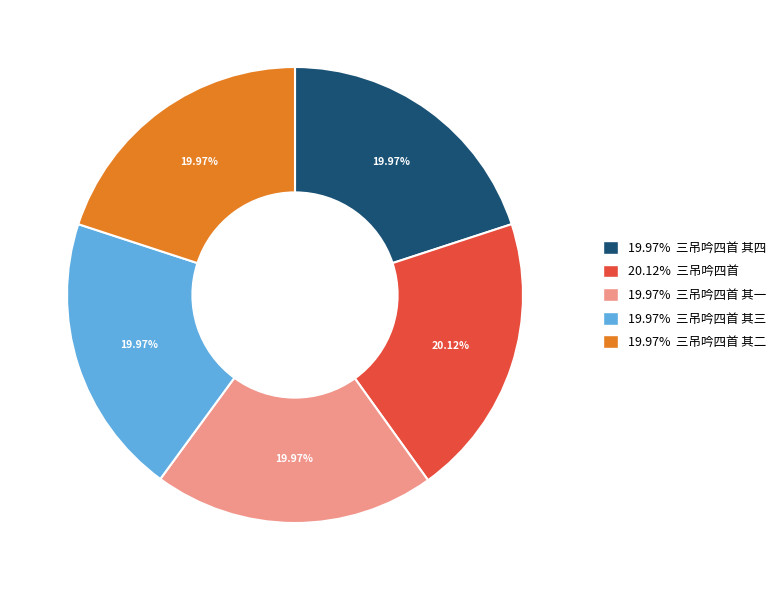

What is the ratio of the value at 19.97% 三吊吟四首 其一 to the value at 20.12% 三吊吟四首?

1.0